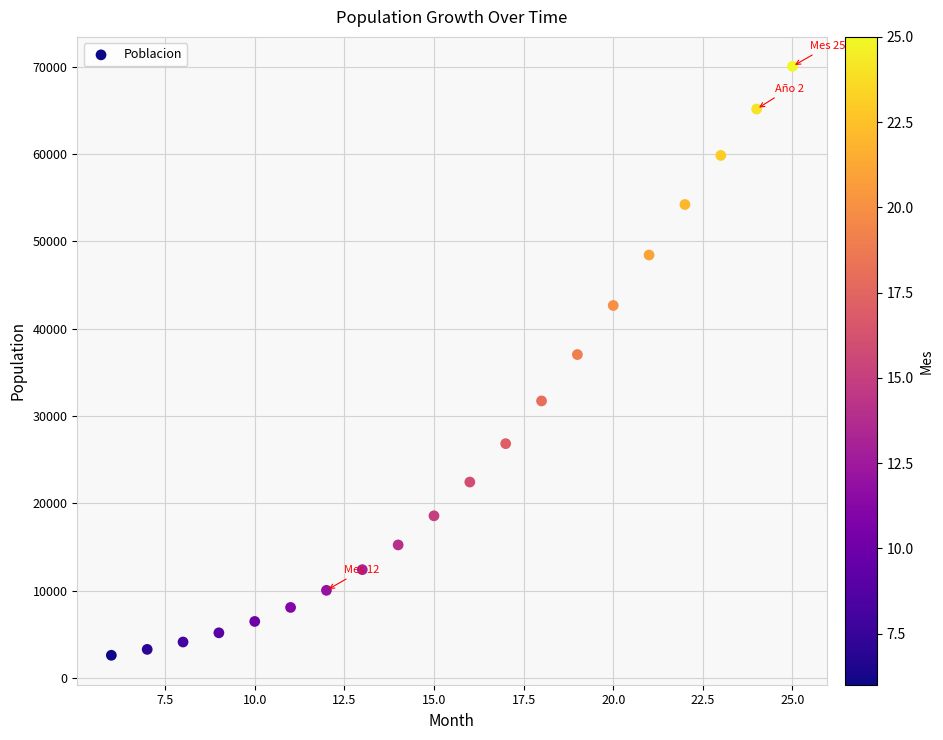

What is the range of X values (max minus min)?

19.0